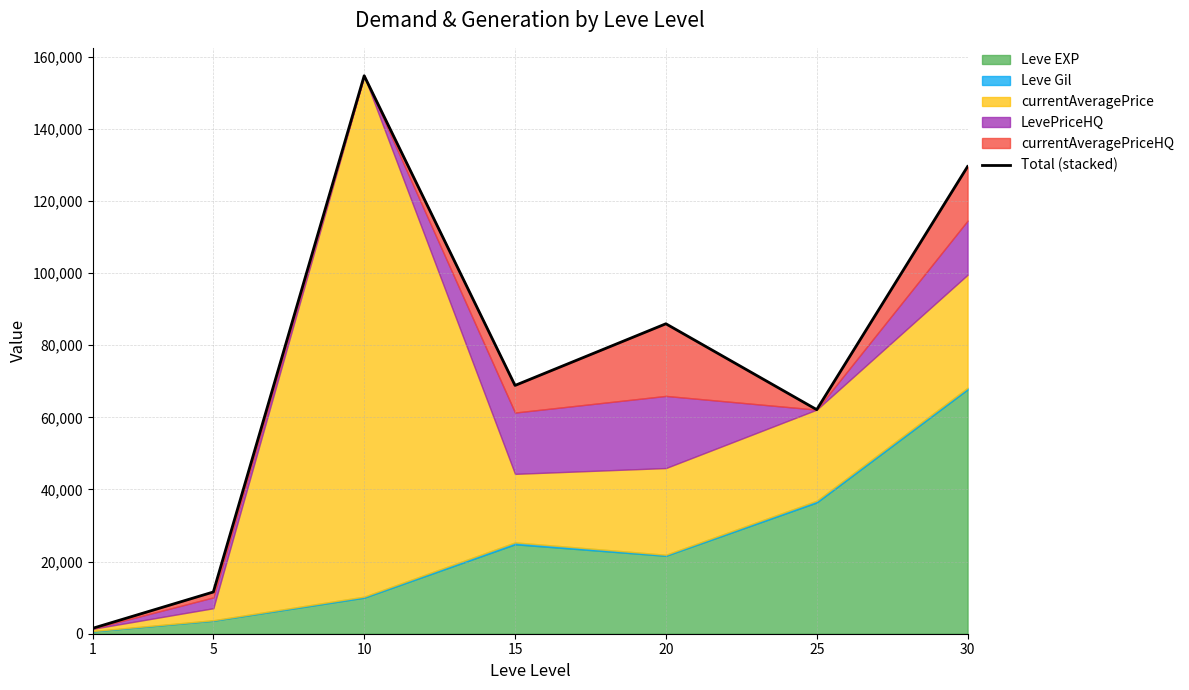

What is the minimum value shown in the chart?

1502